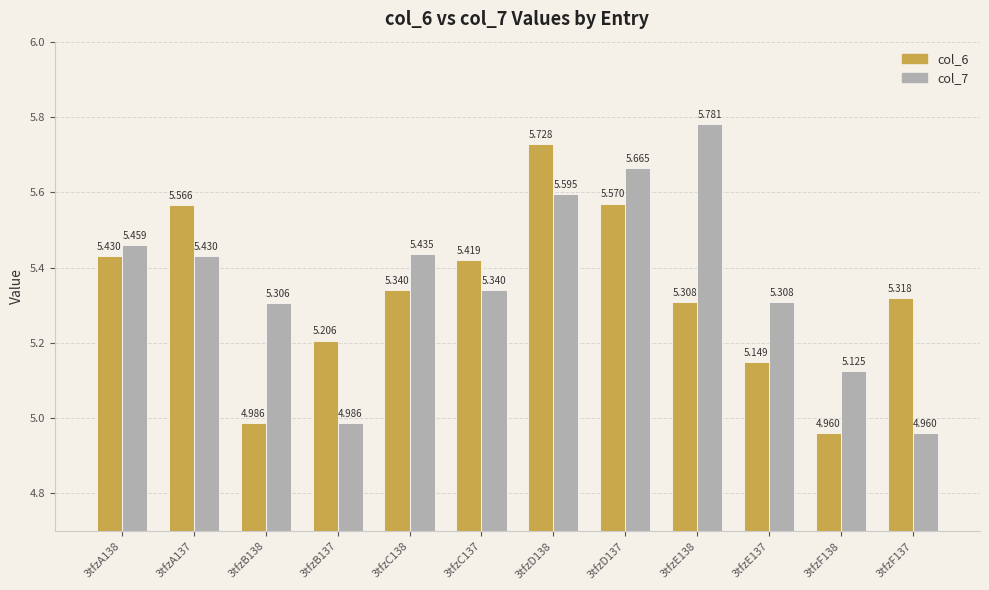

Is it true that col_7 equals 5.7 at 3tfzD137?

True